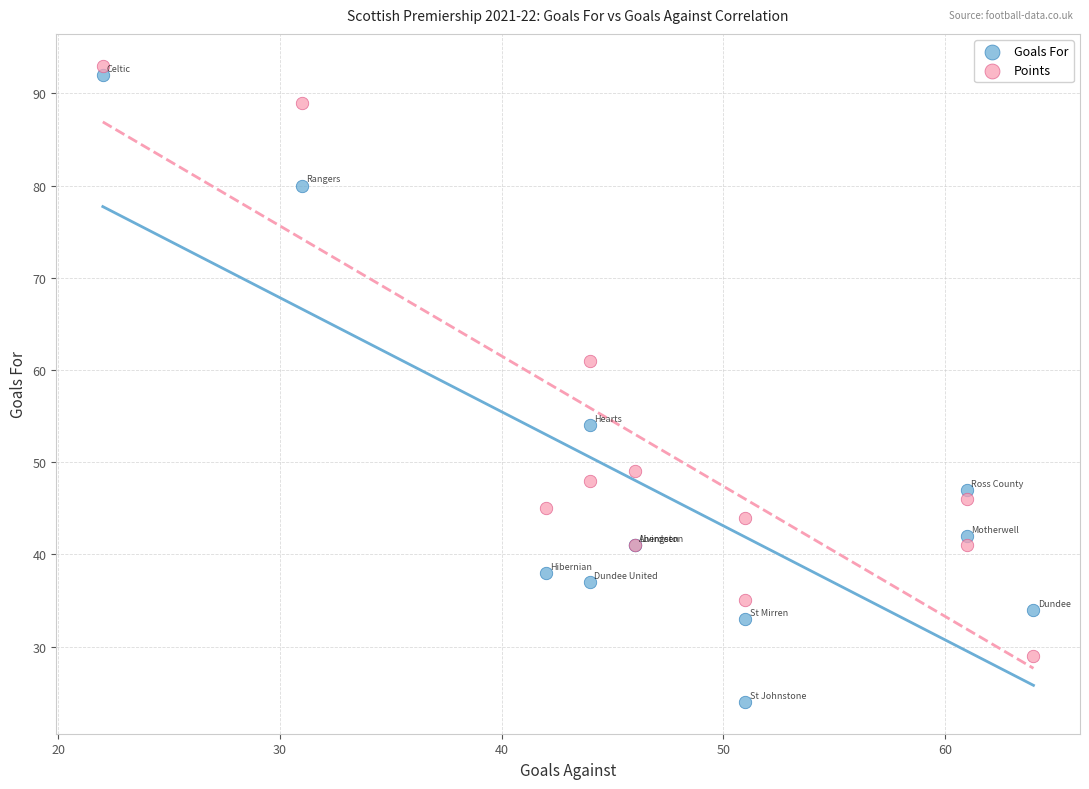

Which series contains the highest Y value?

Points